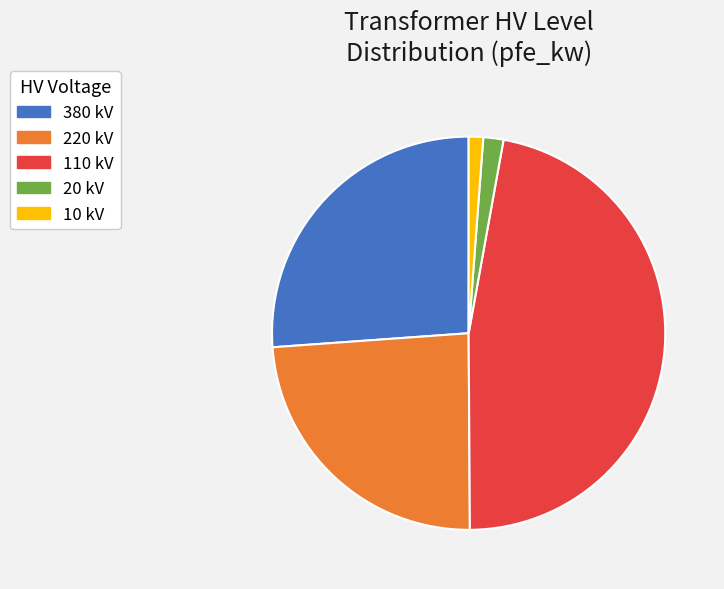

Is the sum of 110 kV and 10 kV greater than half?

No